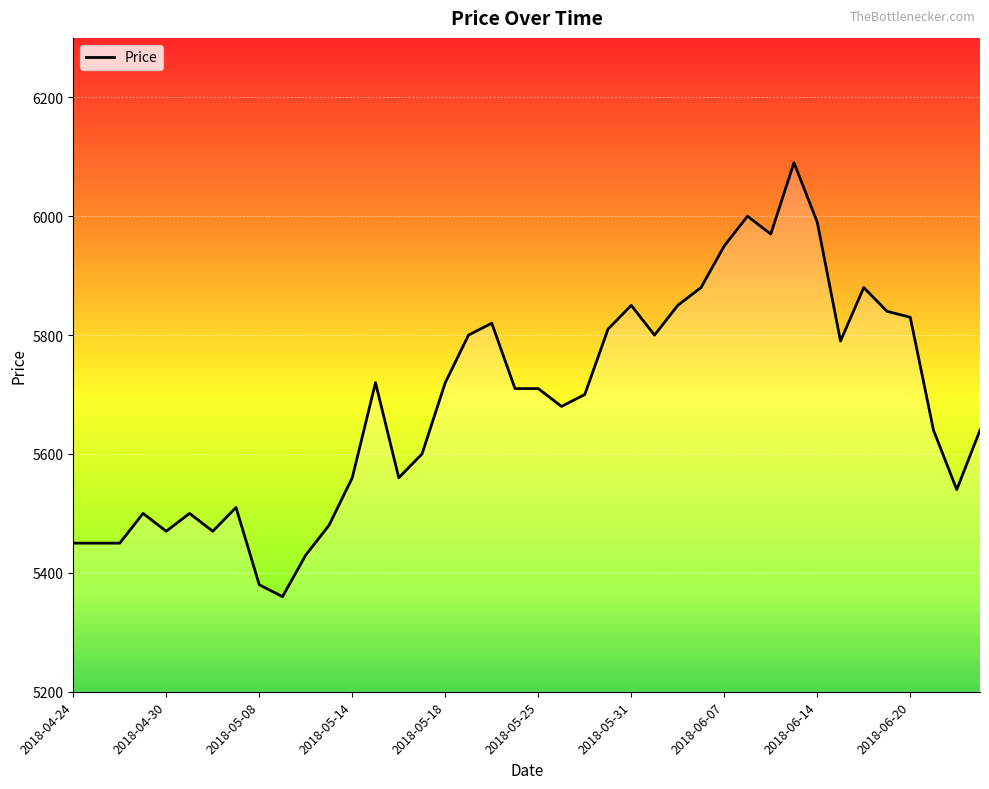

What is the greatest value displayed?

6090